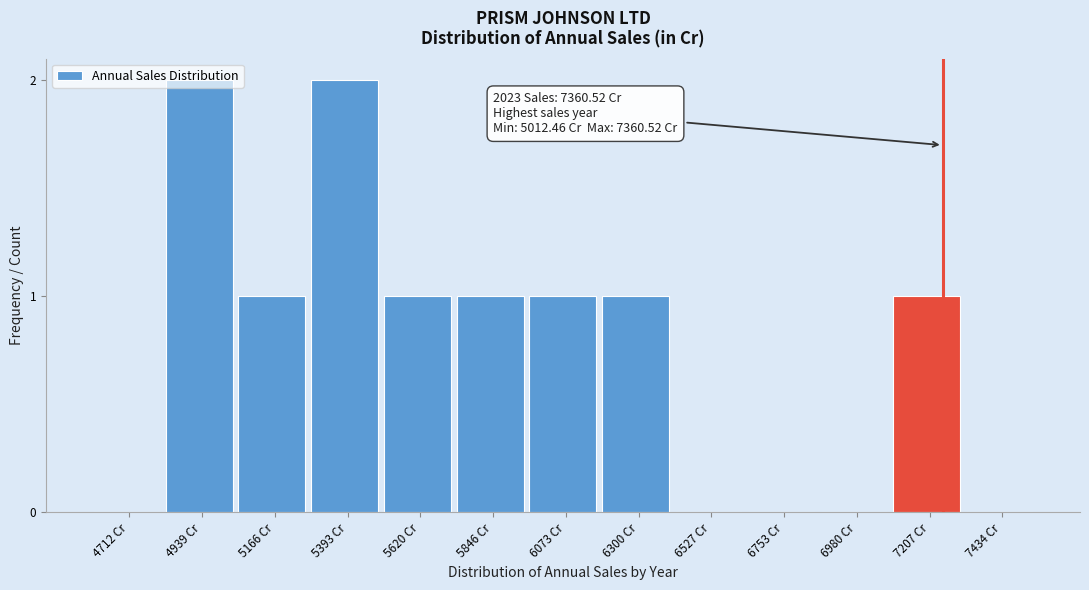

Between 7434 Cr and 6300 Cr, which is larger?

6300 Cr